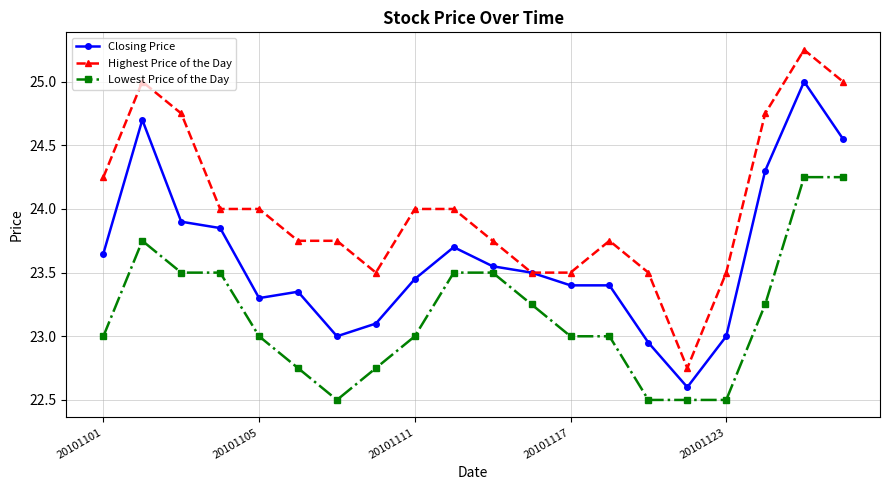

What is the value of the Lowest Price of the Day point at the 17th from the left?

22.5